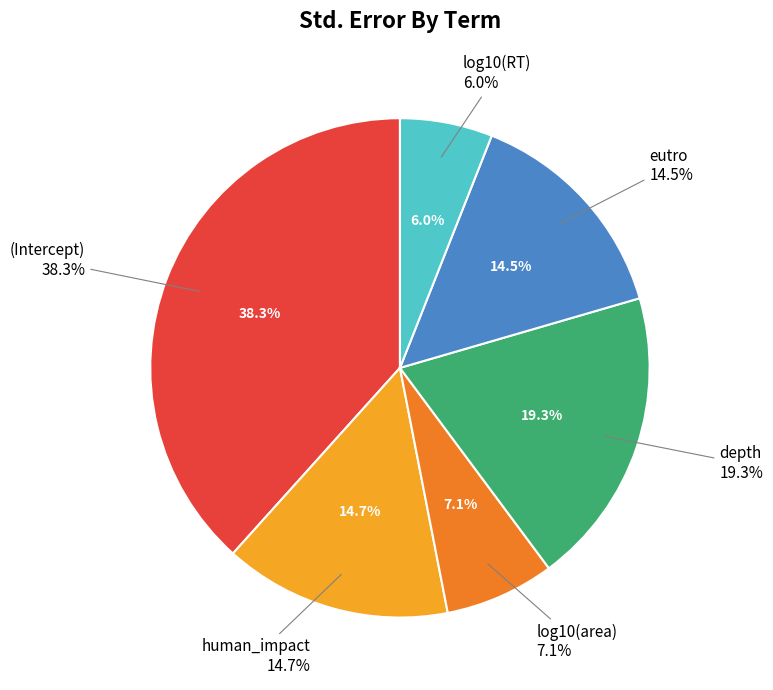

What is the change in value from depth to eutro?

-0.1